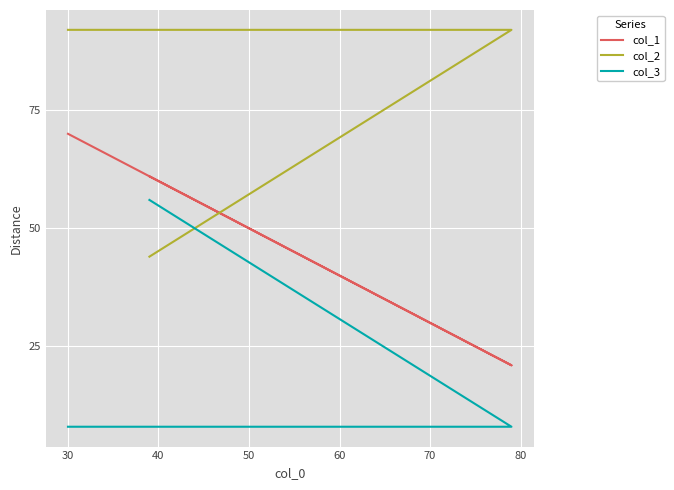

How many lines are shown in the chart?

3